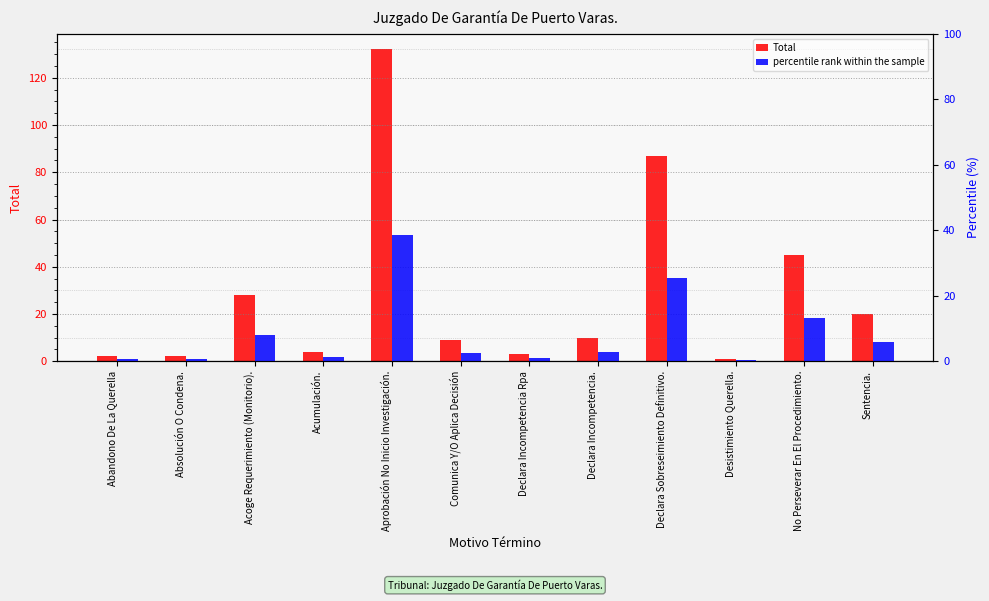

The percentile rank within the sample series shows 5.8 at Sentencia.. True or false?

True